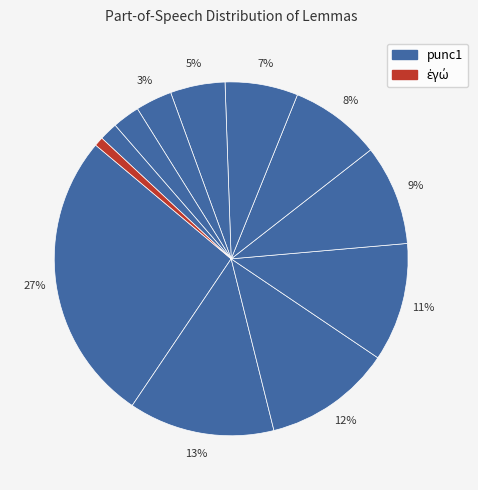

How many slices are in this pie chart?

12